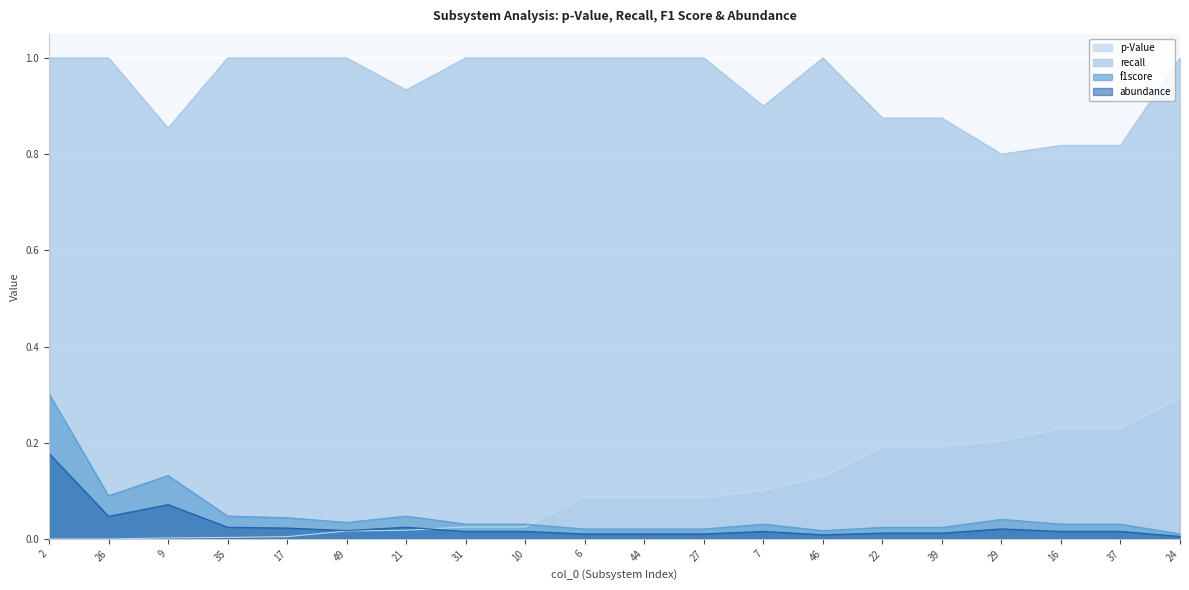

What position from the left is 39?

16